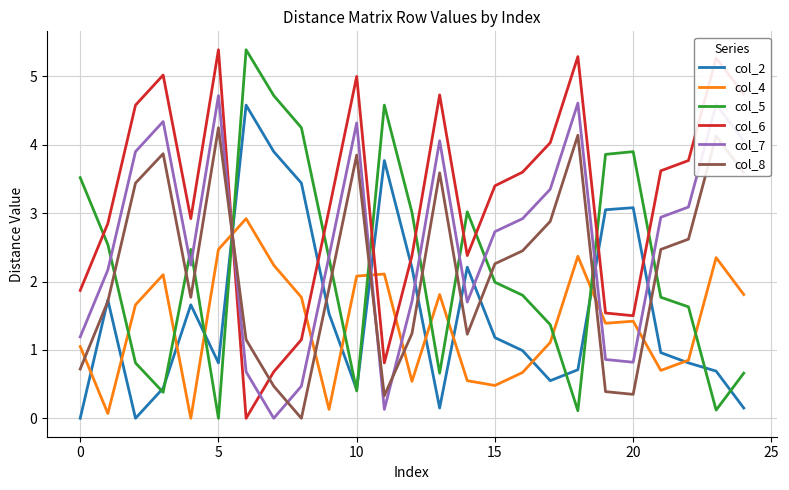

True or false: col_8 has more than 2 points higher than both neighbors.

True